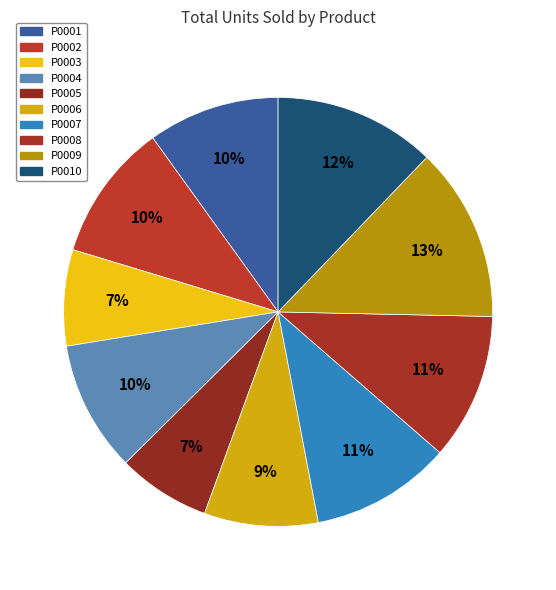

Rank the categories by value from lowest to highest.

P0005, P0003, P0006, P0004, P0001, P0002, P0007, P0008, P0010, P0009